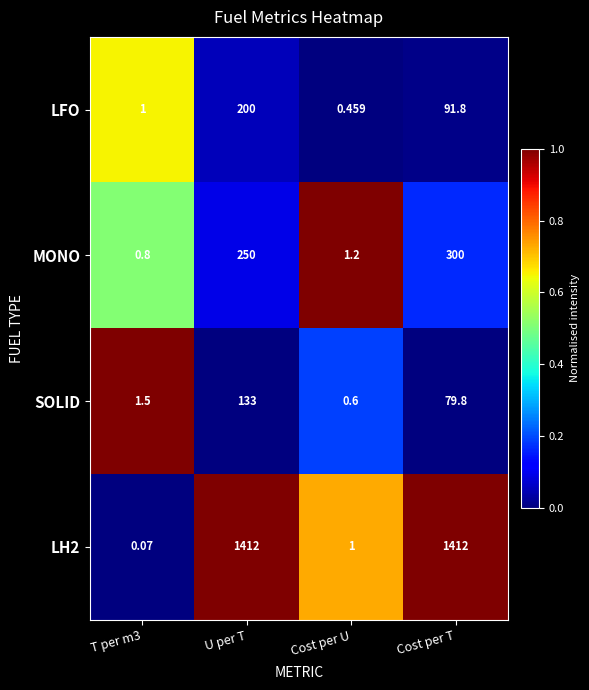

Where is LFO nearest to the value 100?

Cost per T